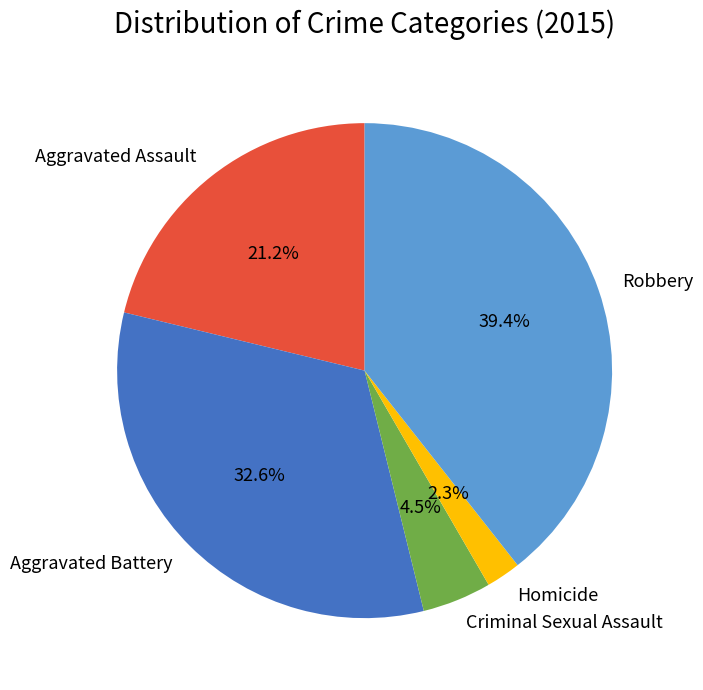

Between Homicide and Robbery, which is larger?

Robbery